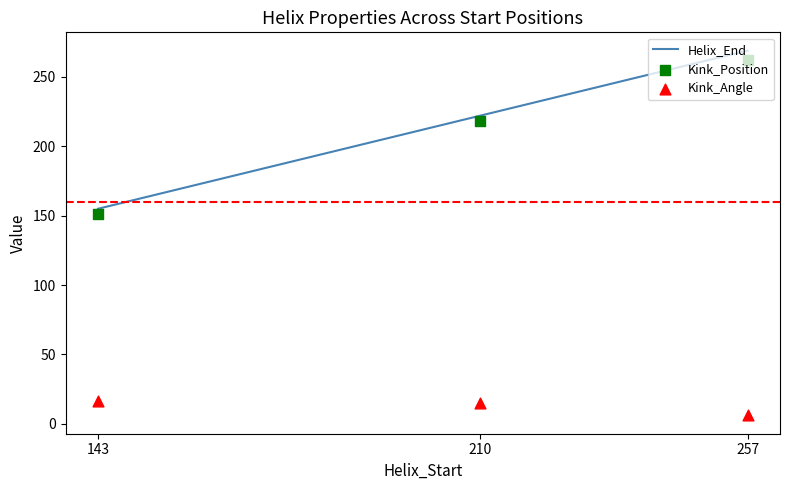

What is the total value across all series at 257?

537.0